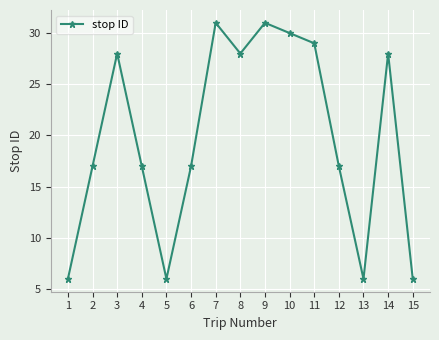

What is the change in value from 8 to 11?

+1